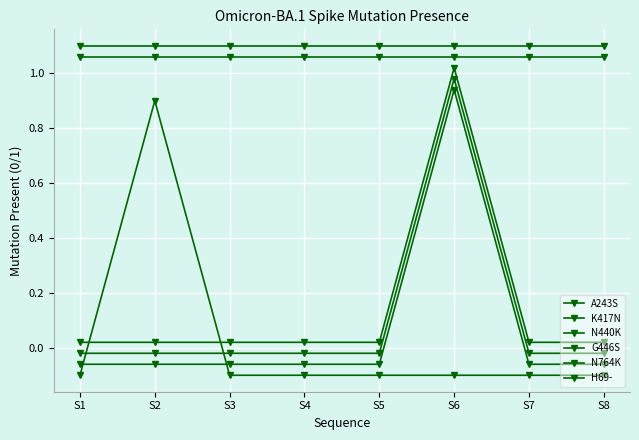

What is the maximum value shown in the chart?

1.1